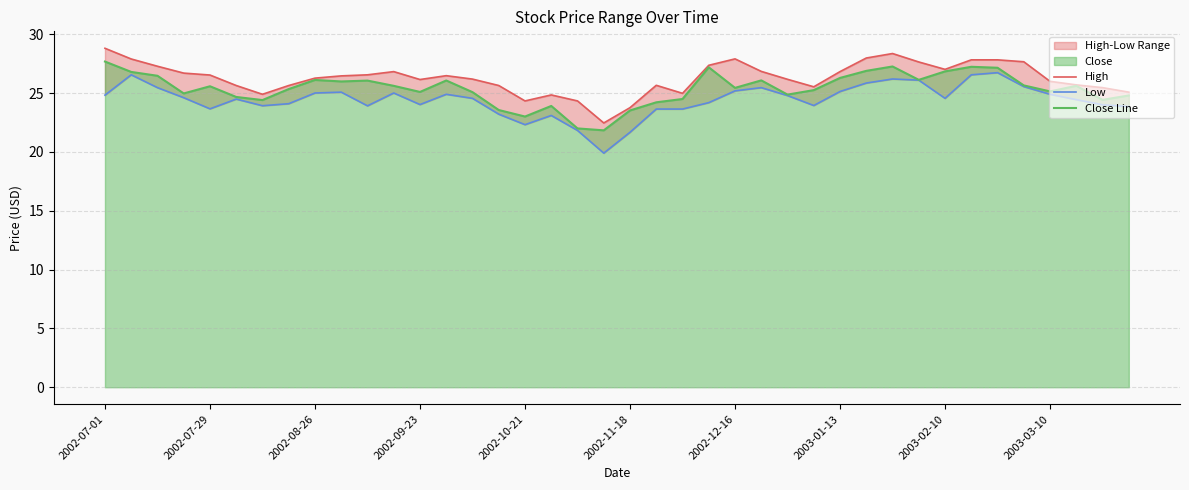

The value of High at 26 is 7.2. True or false?

False